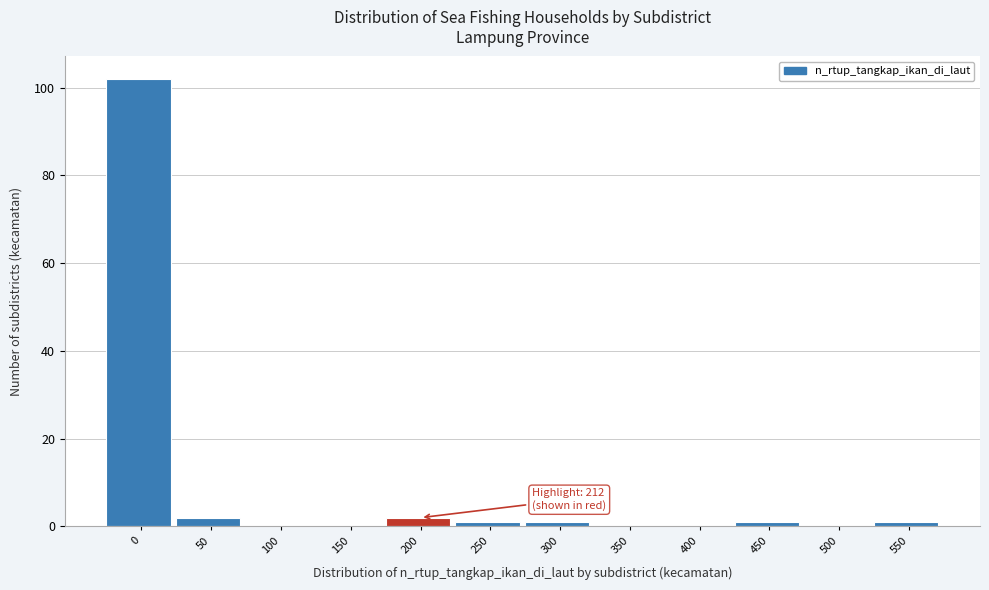

Reading left to right, transcribe all the data shown in this chart.

0=102	50=2	100=0	150=0	200=2	250=1	300=1	350=0	400=0	450=1	500=0	550=1